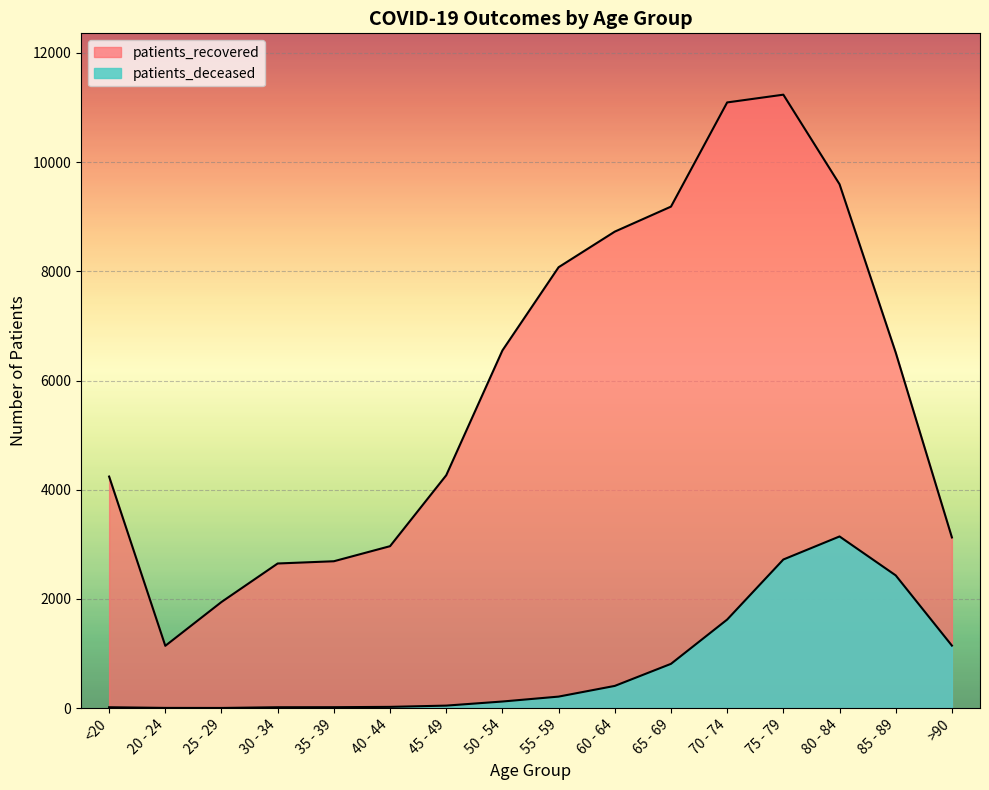

What is the average value of the patients_recovered series?

5875